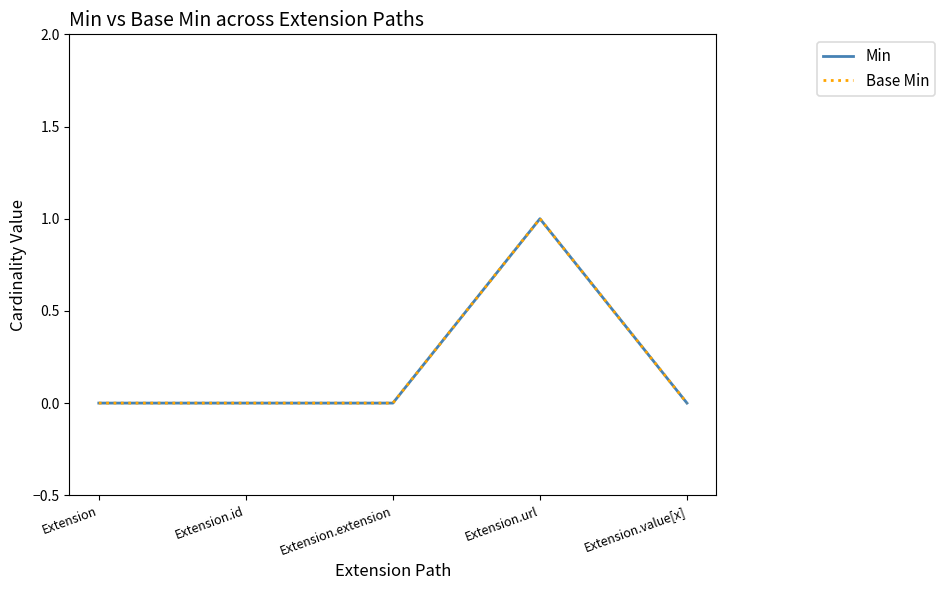

Rank the categories by Min value from highest to lowest.

Extension.url, Extension, Extension.id, Extension.extension, Extension.value[x]